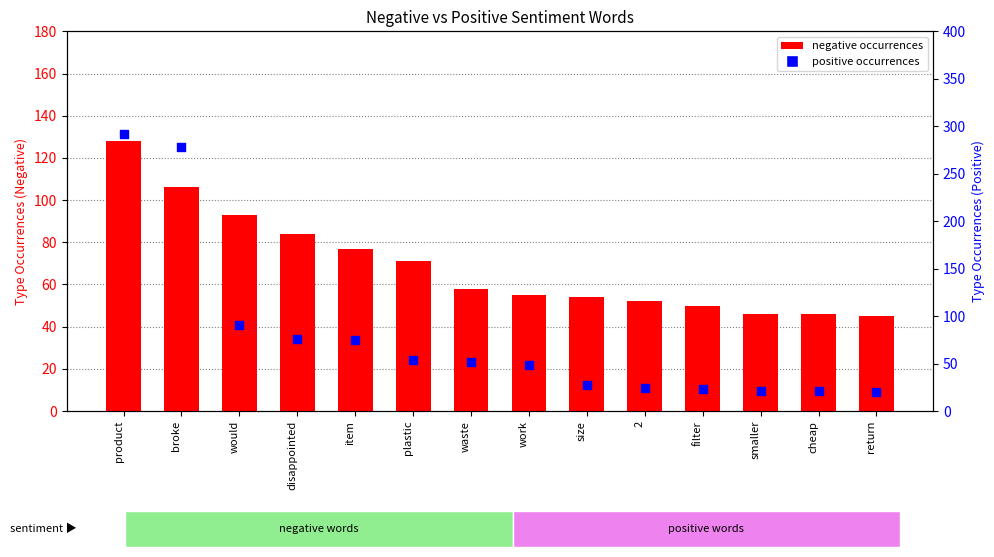

At which category is the sum across all series the highest?

product